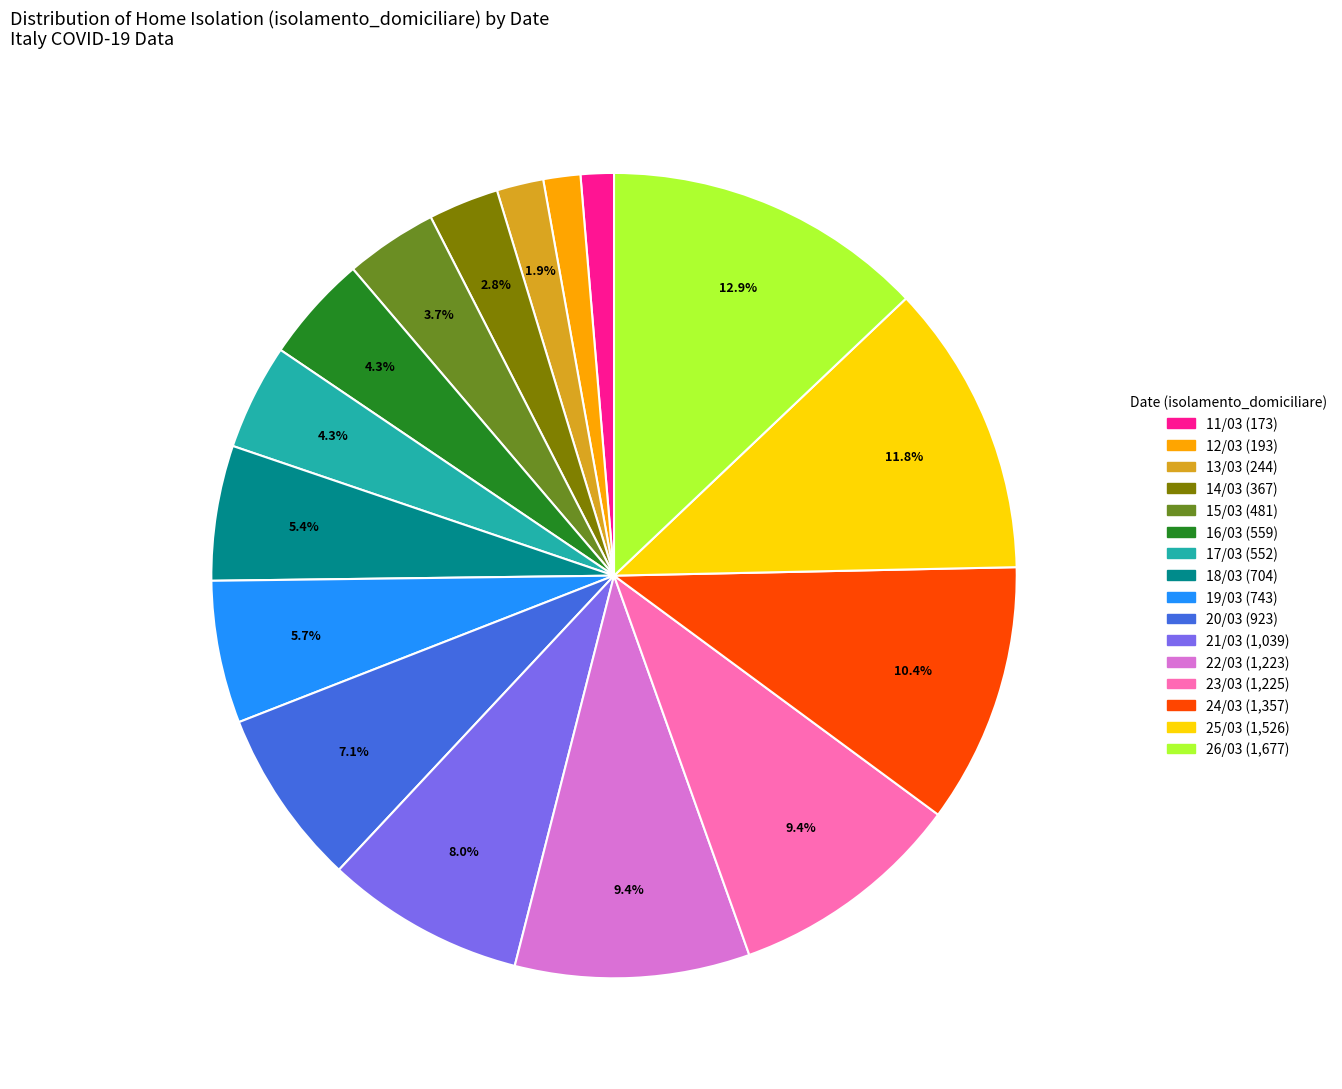

To the nearest percent, what is the average slice percentage?

6%